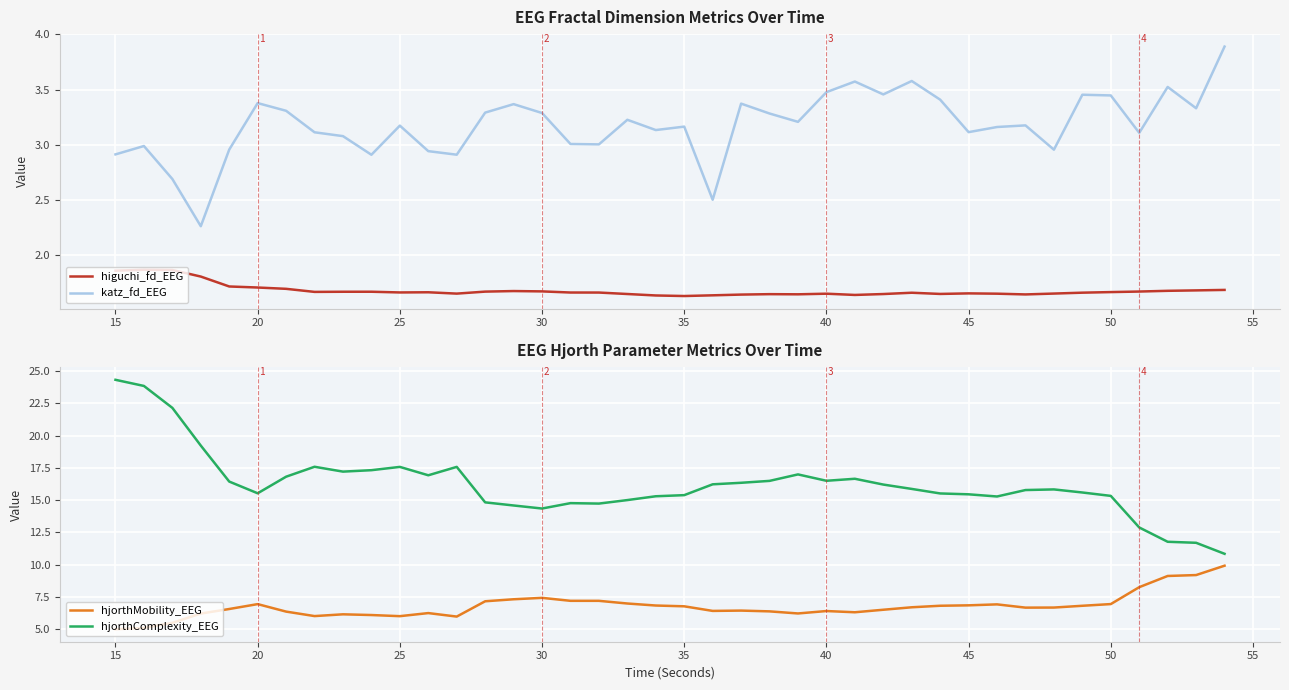

True or false: katz_fd_EEG and higuchi_fd_EEG intersect in this chart.

False